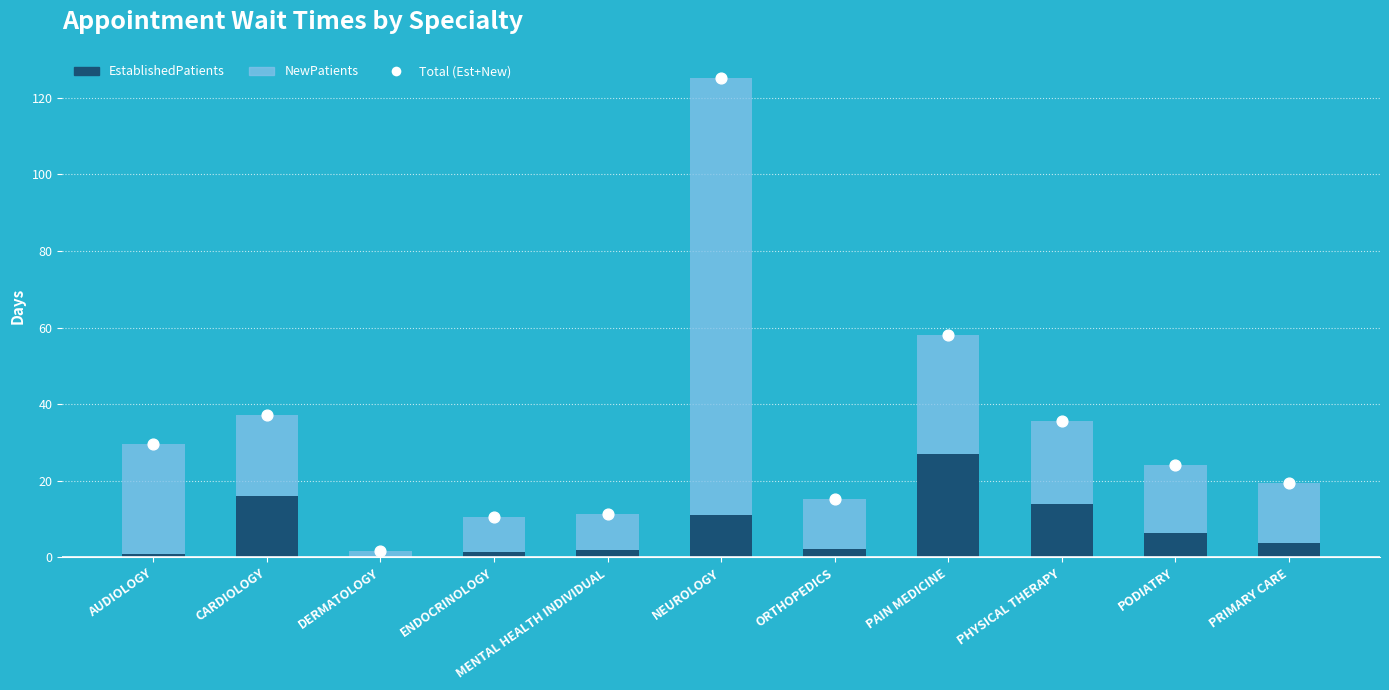

What is the total value across all series at AUDIOLOGY?

59.0